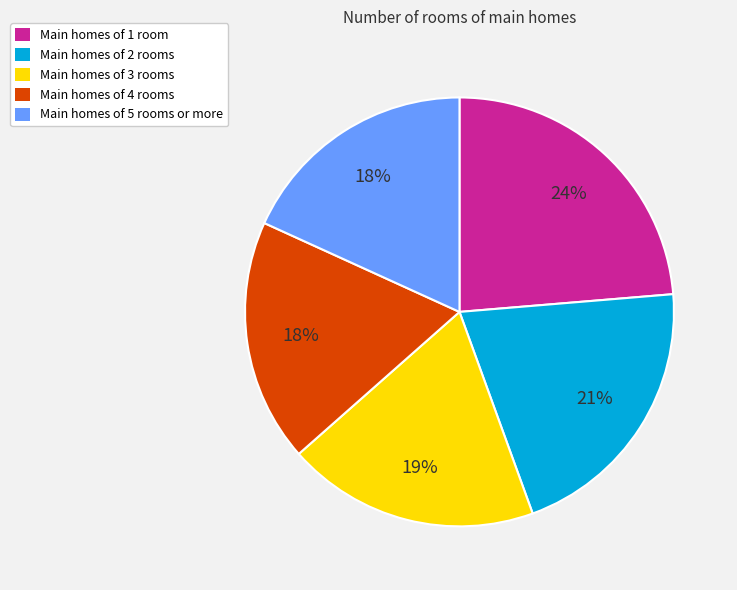

Does any single category account for the majority?

No